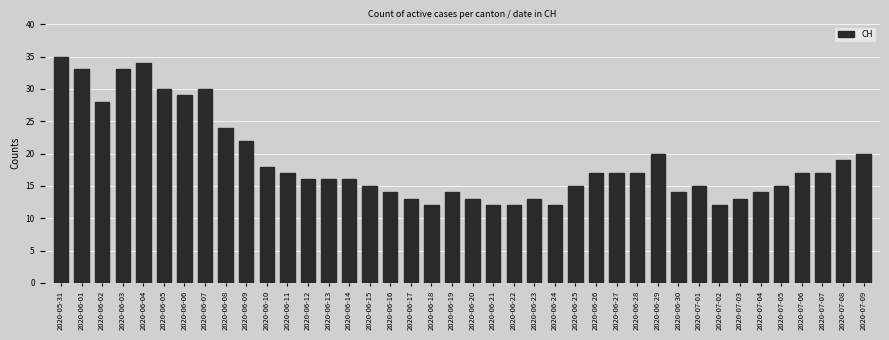

What is the label of the 4th bar from the right?

2020-07-06